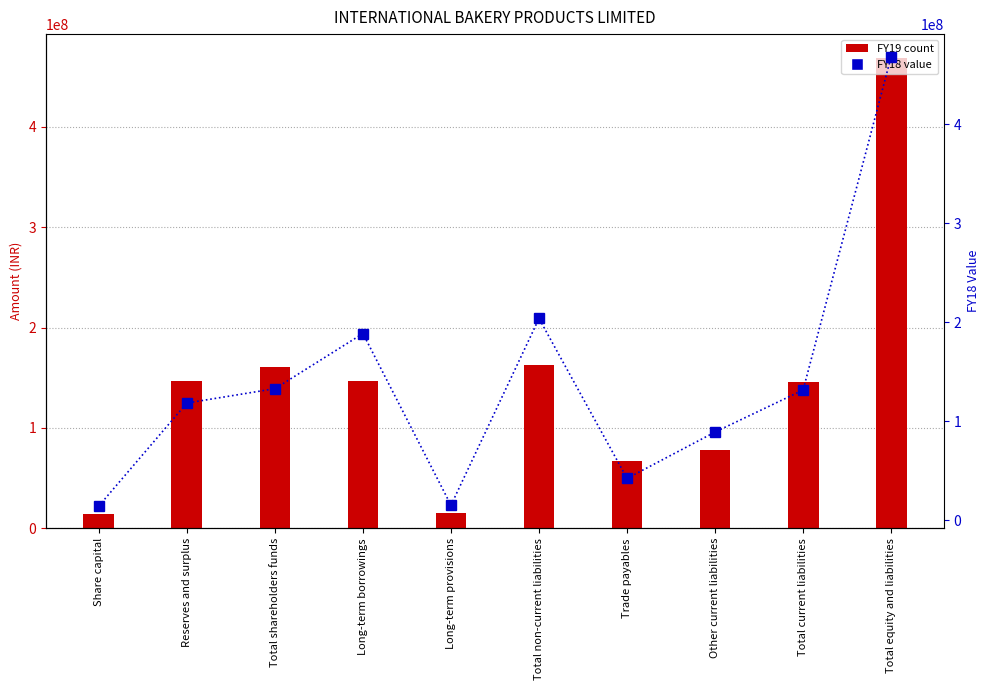

What is the difference between the second highest and second lowest values in the FY18 series?

188673000